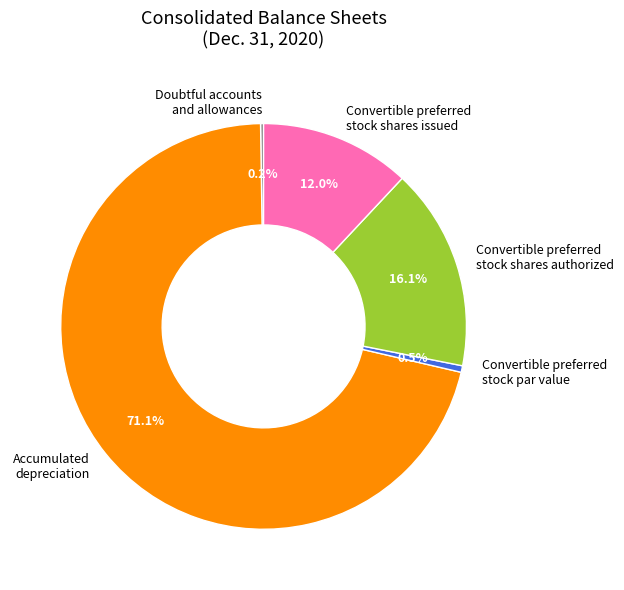

To the nearest percent, what is the difference between the largest and smallest slice percentages?

71%